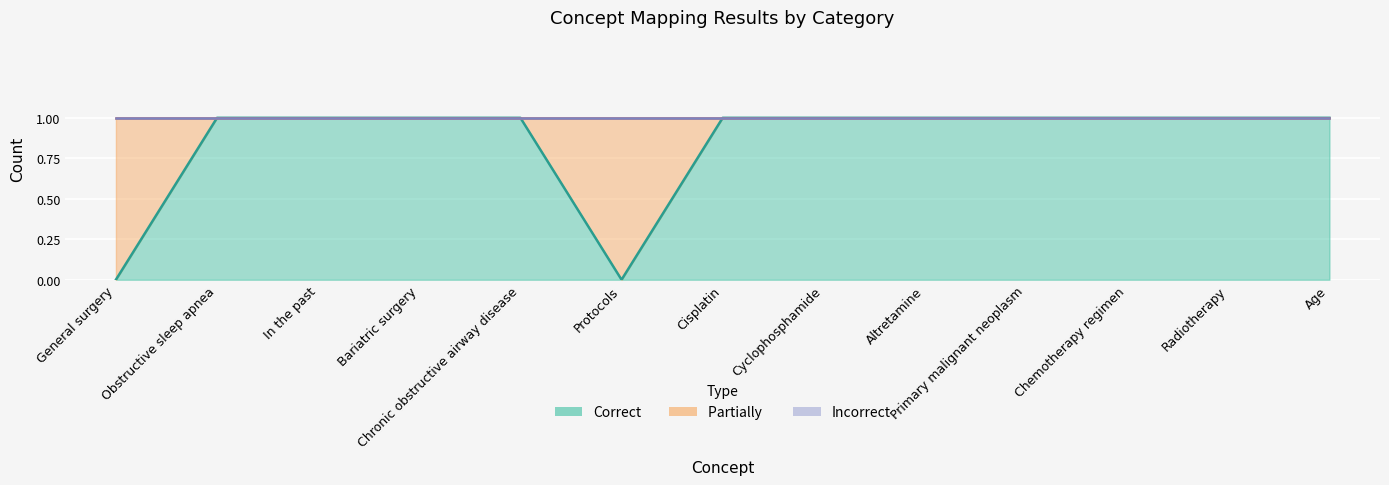

True or false: Incorrect has more than 1 interior local peaks.

False